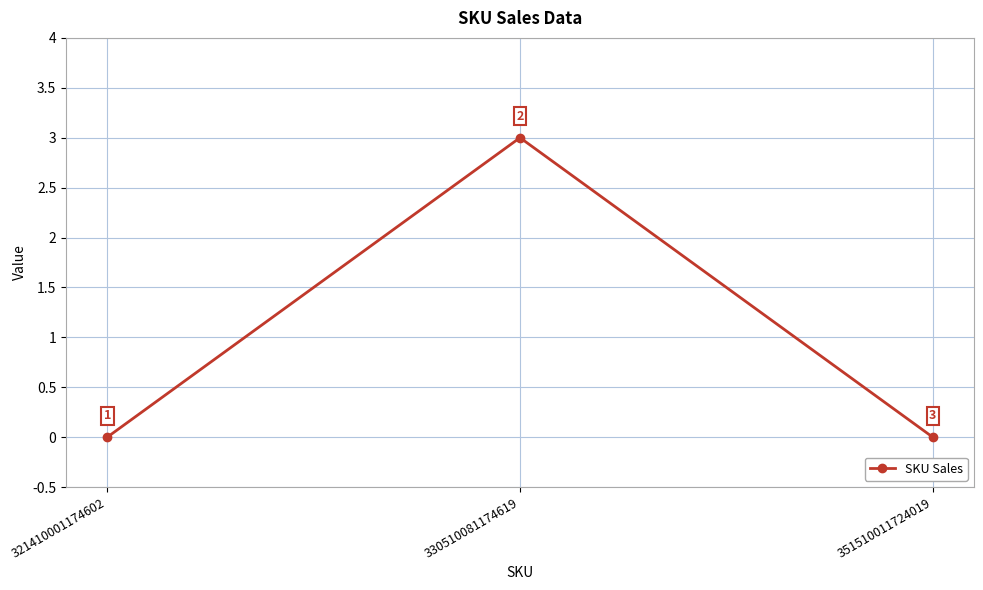

Reading left to right, extract all data points from this chart.

321410001174602=0	330510081174619=3	351510011724019=0